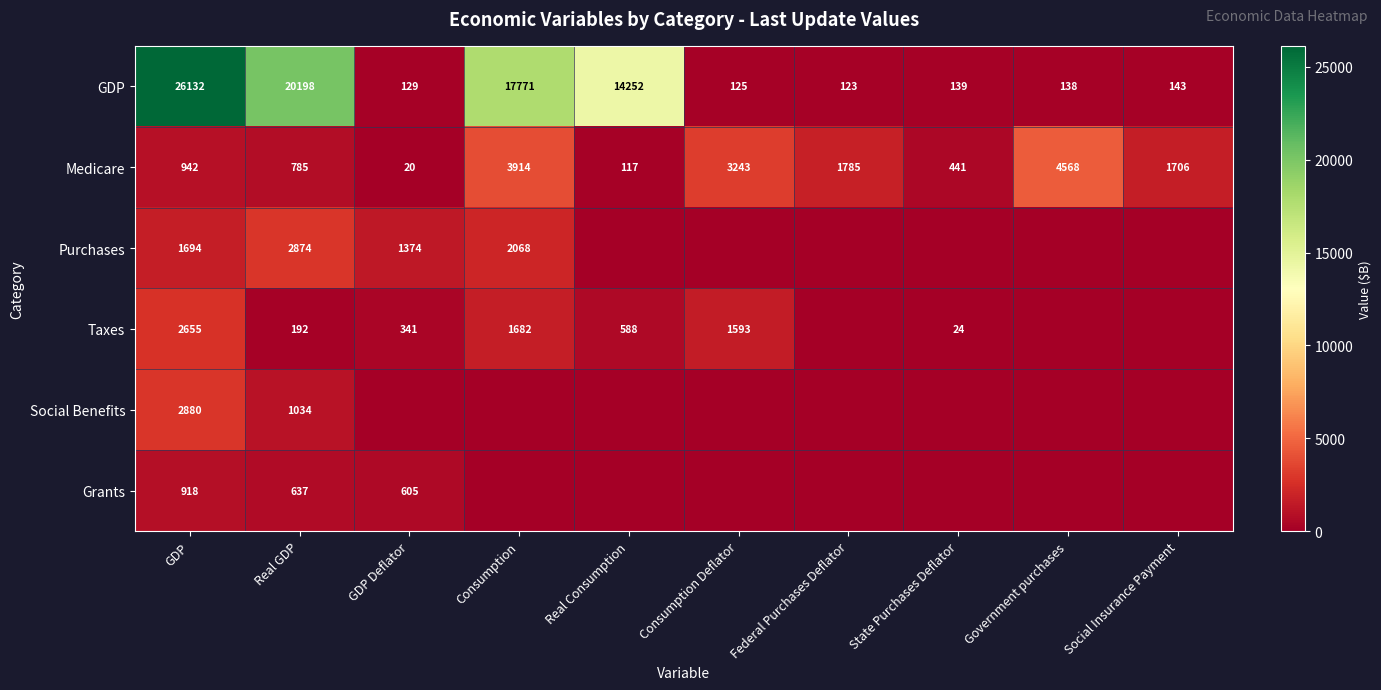

The value of Taxes at State Purchases Deflator is 24. True or false?

True